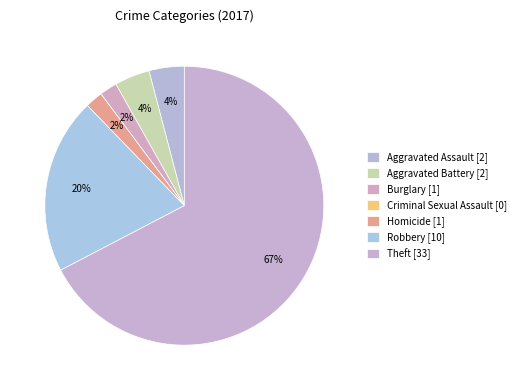

Does Theft account for over 50% of the chart?

Yes